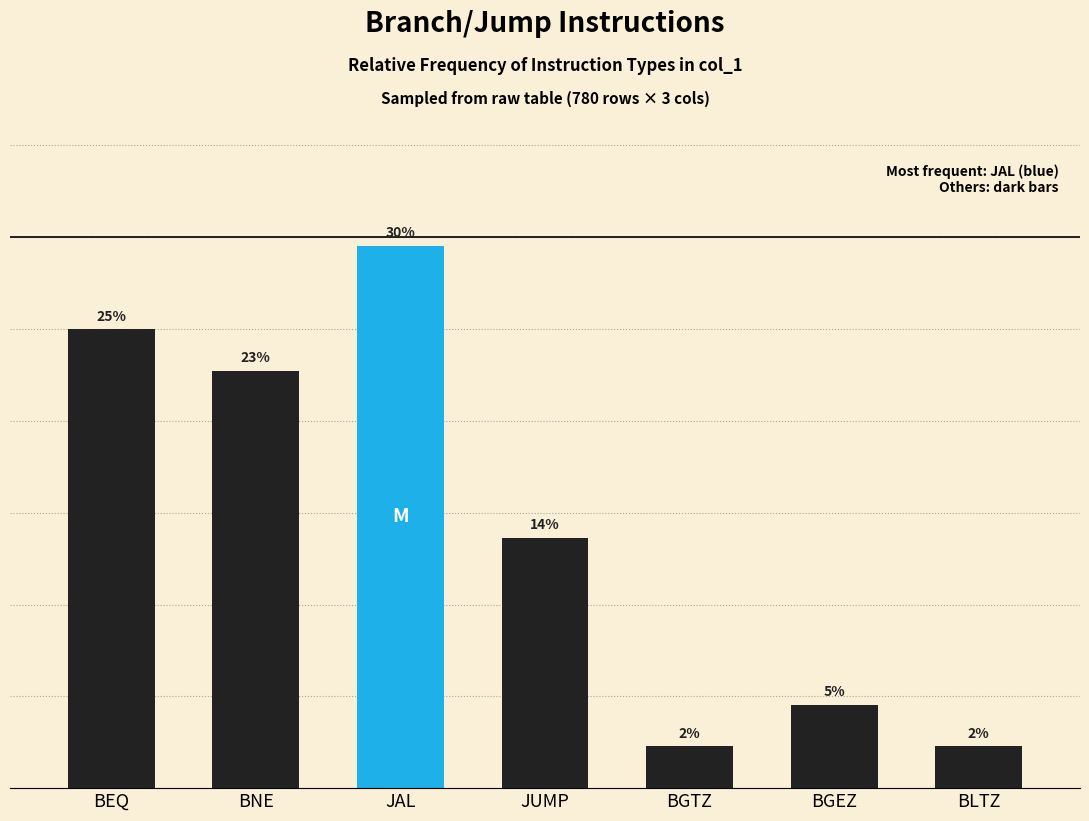

Are the bars horizontal?

No